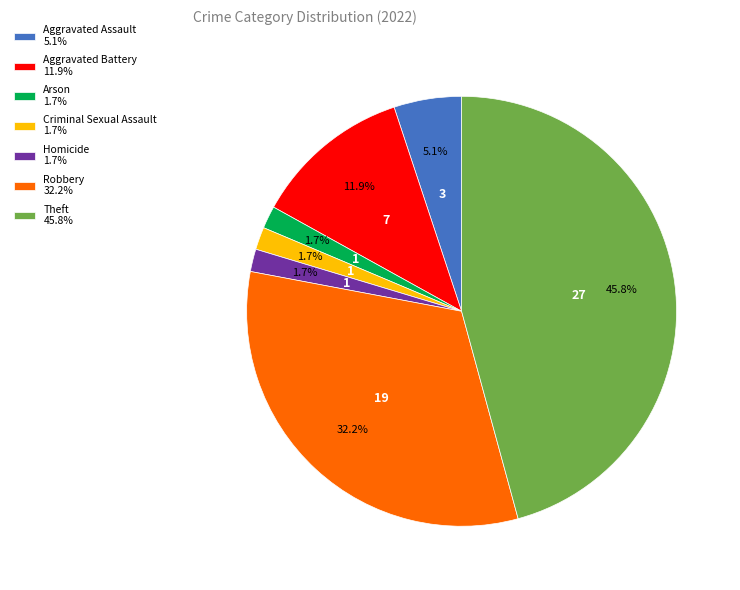

Does Criminal Sexual Assault represent more than half of the total?

No